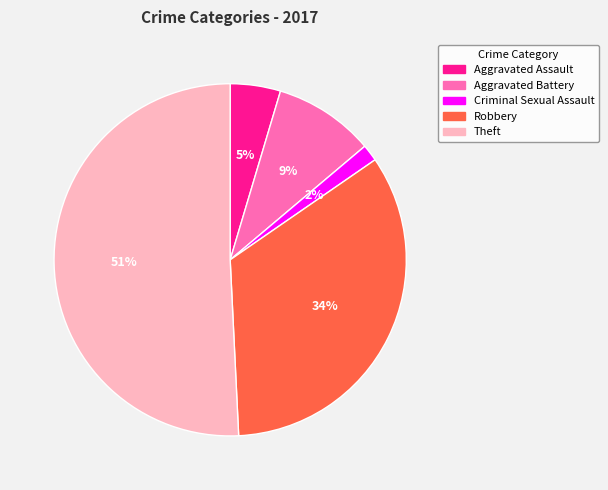

To the nearest percent, what is the difference between the largest and smallest slice percentages?

49%